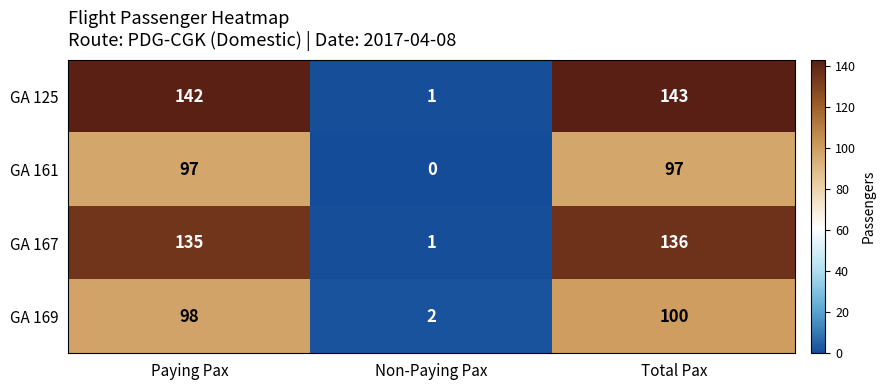

Reading left to right, transcribe all the data shown in this chart.

GA 125: Paying Pax=142	Non-Paying Pax=1	Total Pax=143
GA 161: Paying Pax=97	Non-Paying Pax=0	Total Pax=97
GA 167: Paying Pax=135	Non-Paying Pax=1	Total Pax=136
GA 169: Paying Pax=98	Non-Paying Pax=2	Total Pax=100